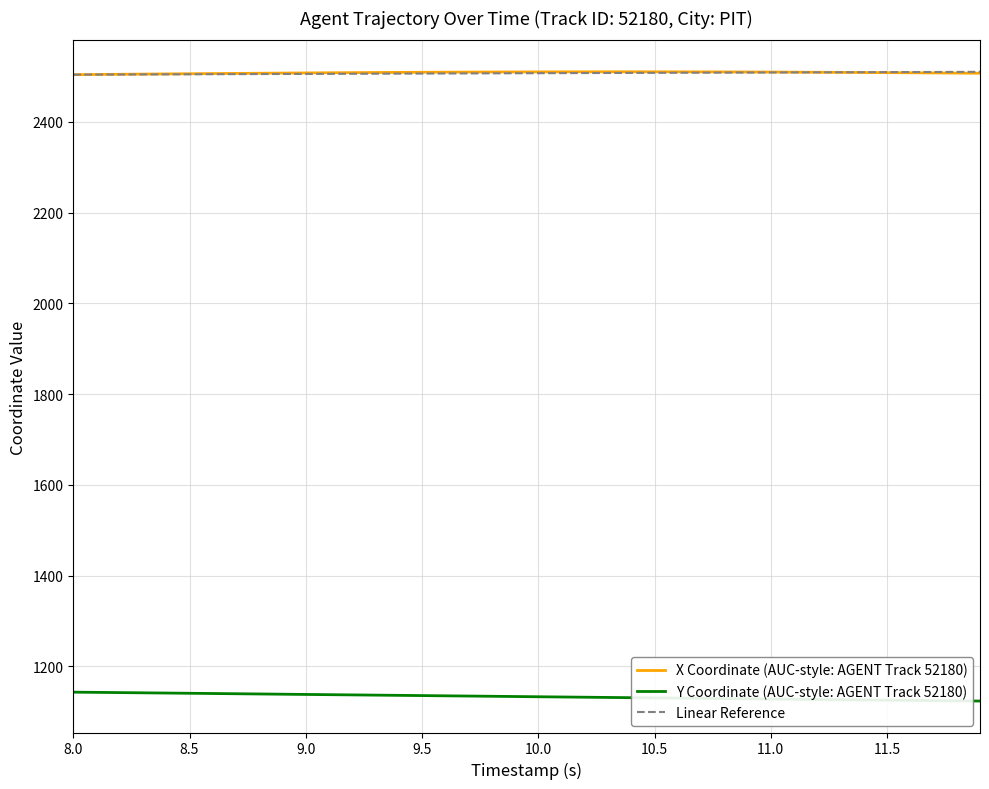

True or false: Y Coordinate (AUC-style: AGENT Track 52180) and X Coordinate (AUC-style: AGENT Track 52180) intersect in this chart.

False